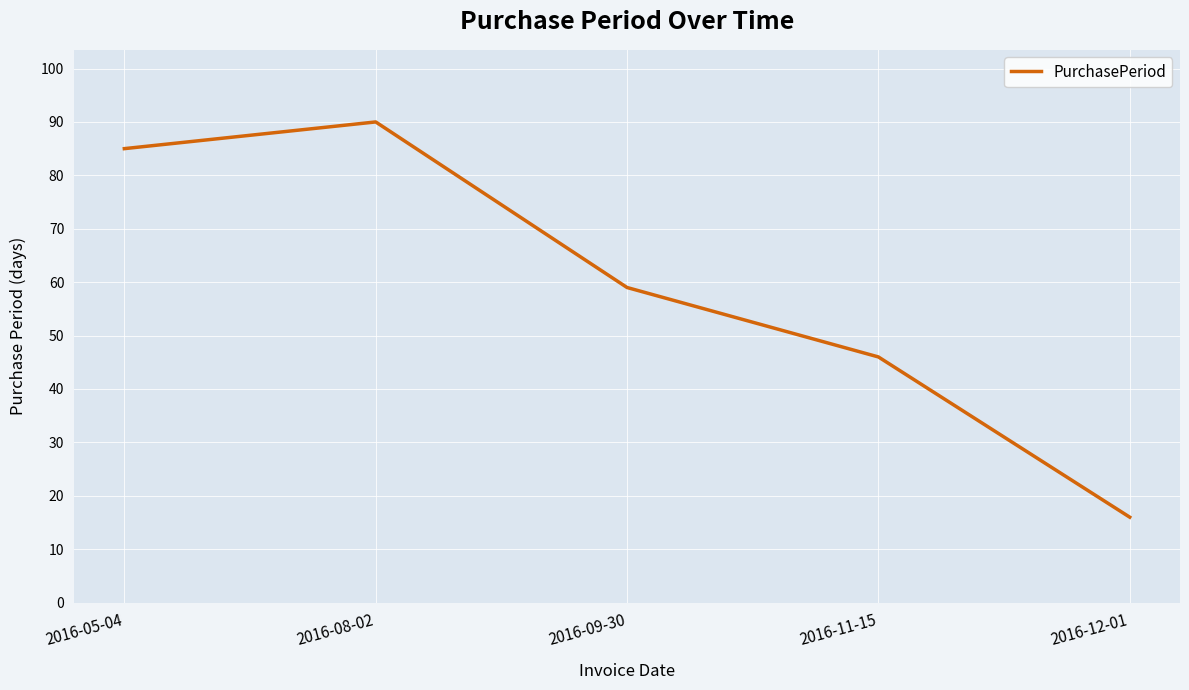

Reading right to left, list all the values displayed in this chart.

16	46	59	90	85